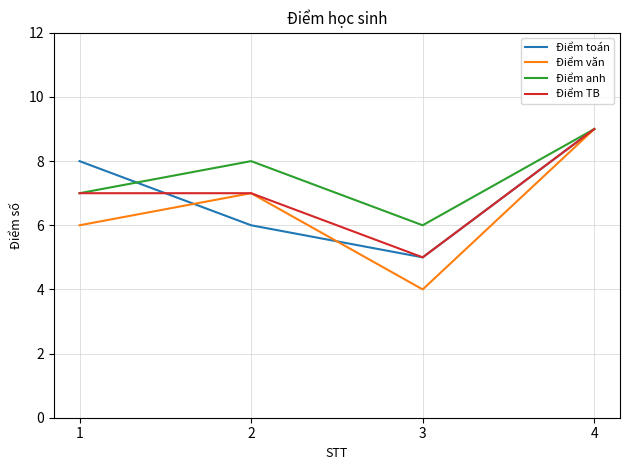

What value does the Điểm anh series have at 1?

7